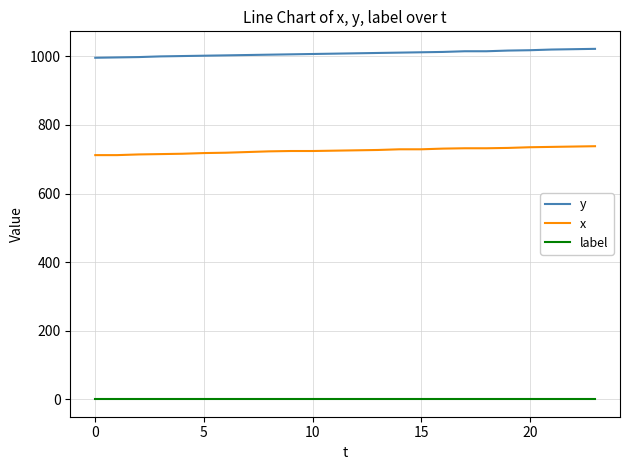

Which series has the largest total across all categories?

y